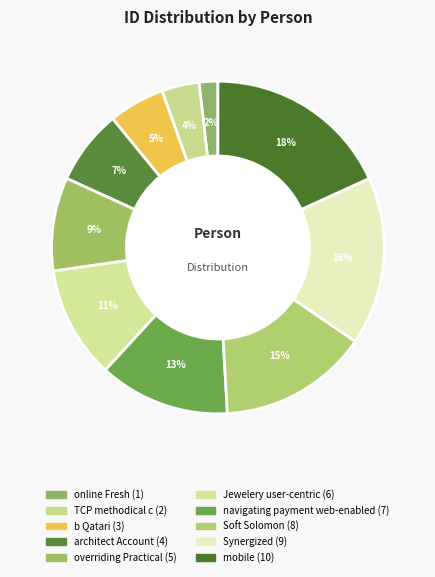

To the nearest percent, what is the combined percentage of navigating payment web-enabled and architect Account?

20%